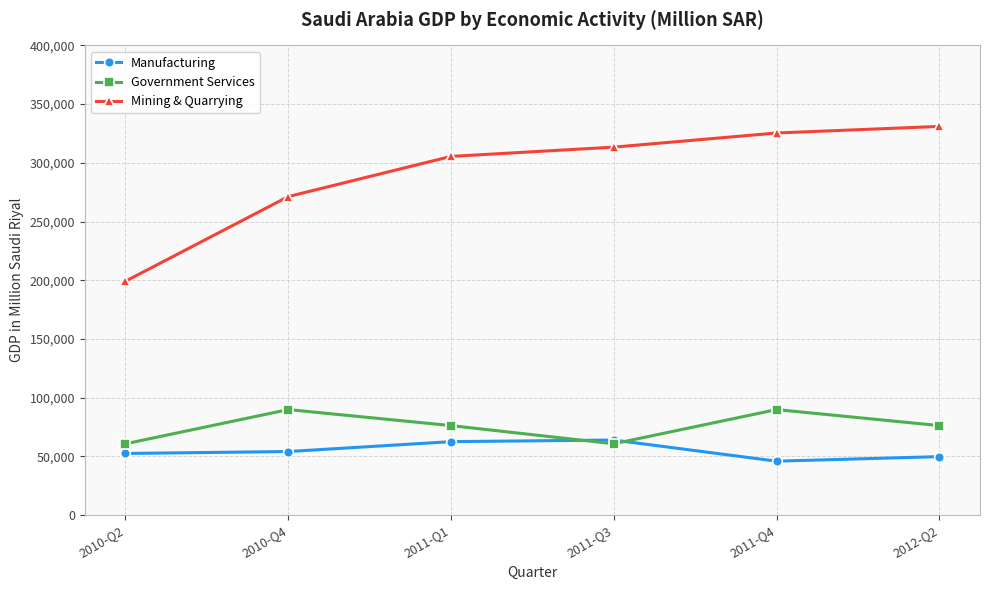

True or false: Government Services has more than 0 points higher than both neighbors.

True